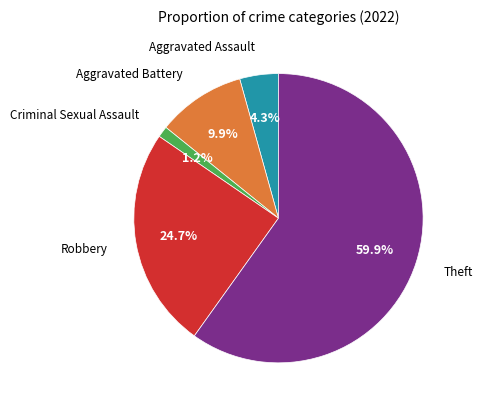

How many slices are in this pie chart?

5